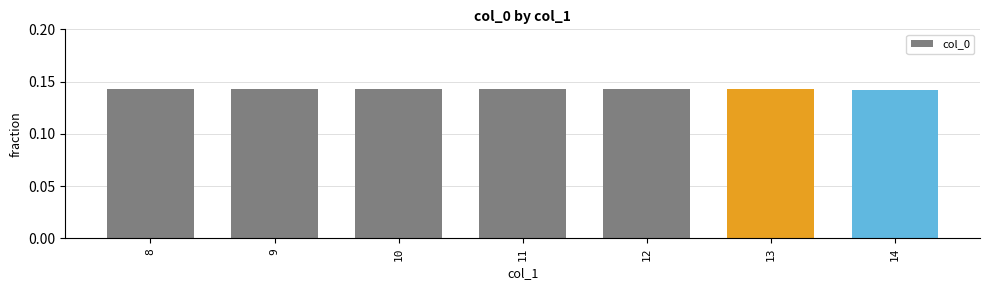

Count the values in the range 0 to 1.

7